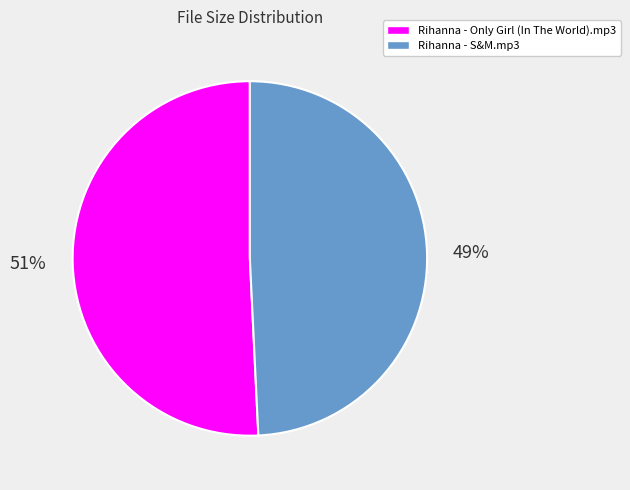

True or false: Rihanna - S&M.mp3 accounts for 41% of the total.

False